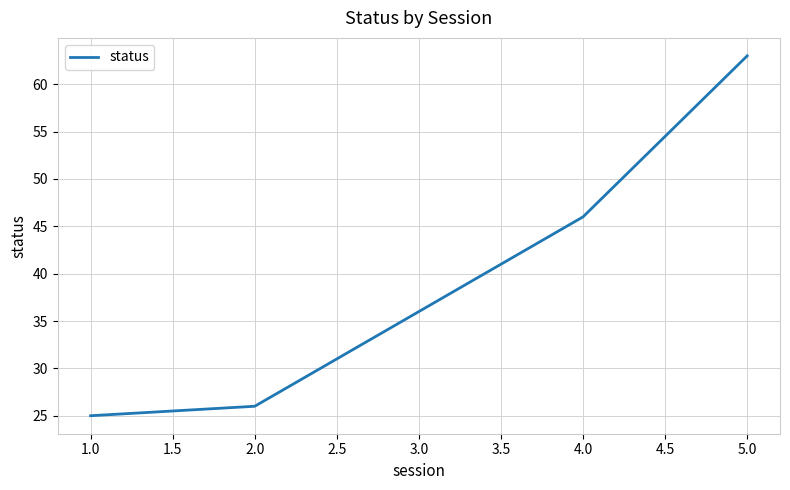

Reading left to right, list all the values displayed in this chart.

25	26	36	46	63